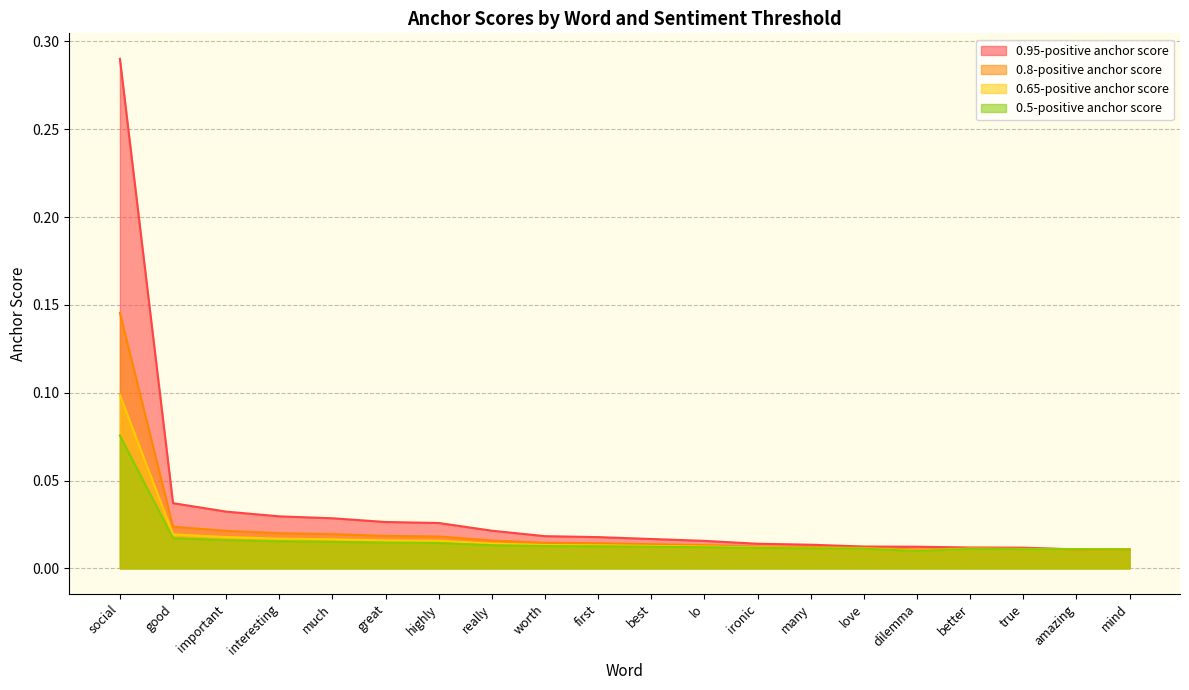

Which category has the lowest value in the 0.65-positive anchor score series?

dilemma